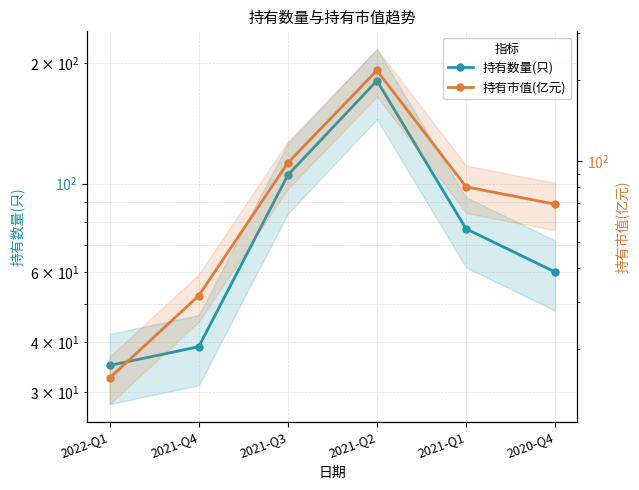

Which category has the highest value across all series?

2021-Q2